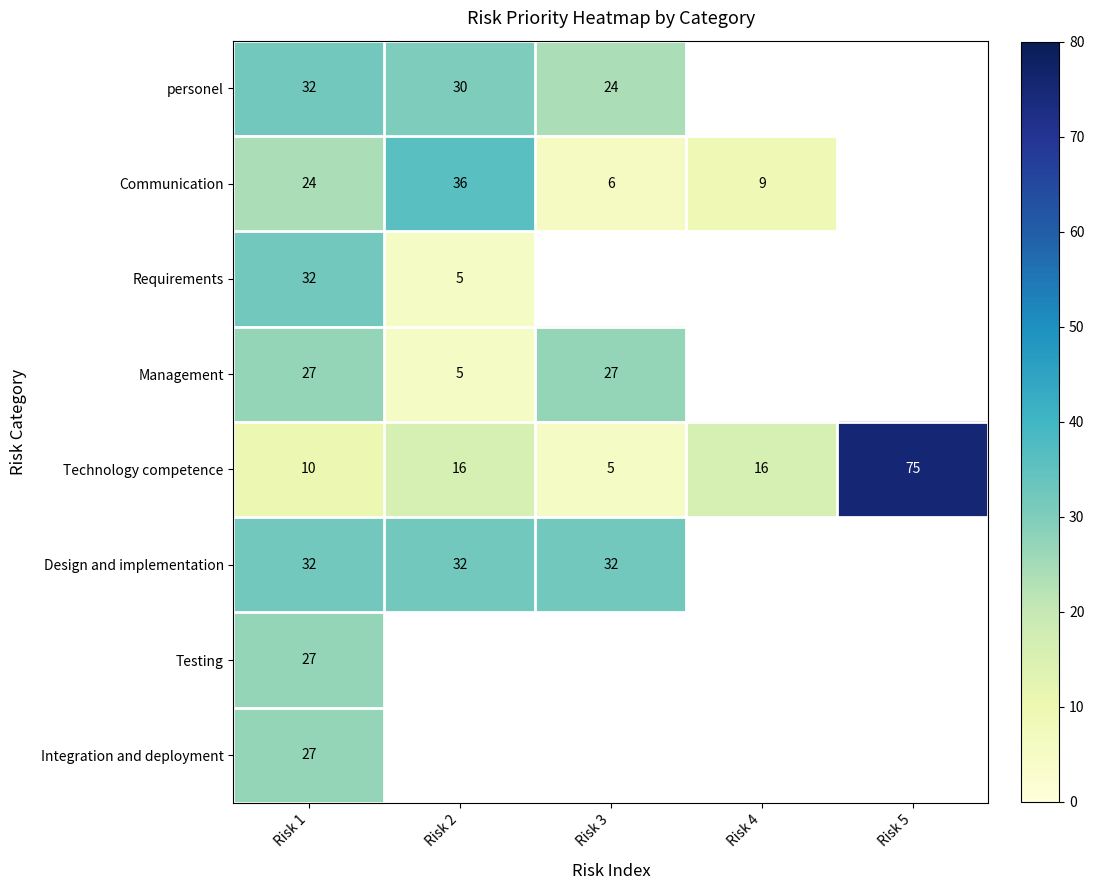

How many distinct data groups are displayed?

8